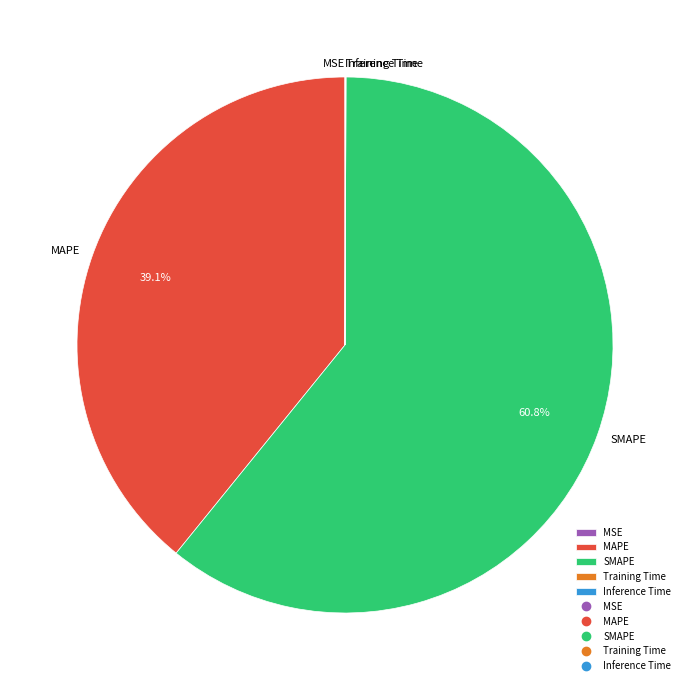

What percentage is the MAPE slice, to the nearest percent?

39%